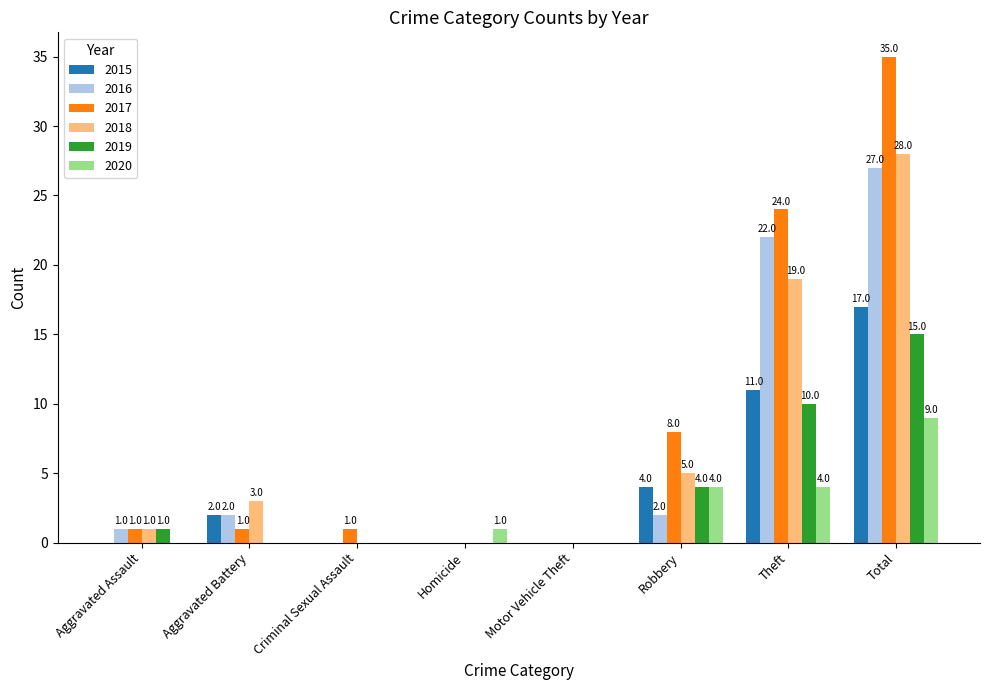

Which series has the widest spread of values?

2017